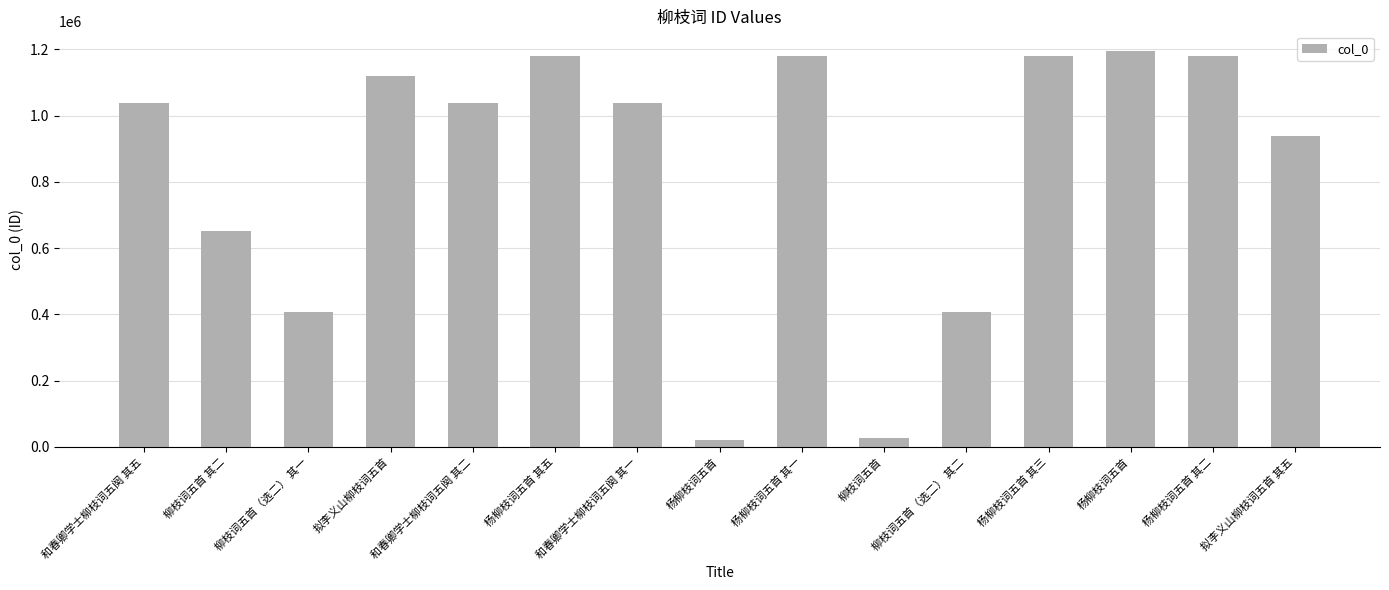

How many data points does each series have?

15